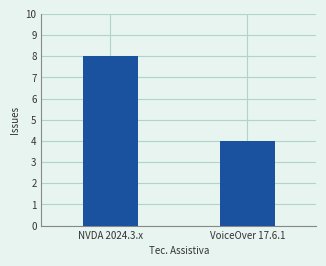

What is the sum of all values?

12